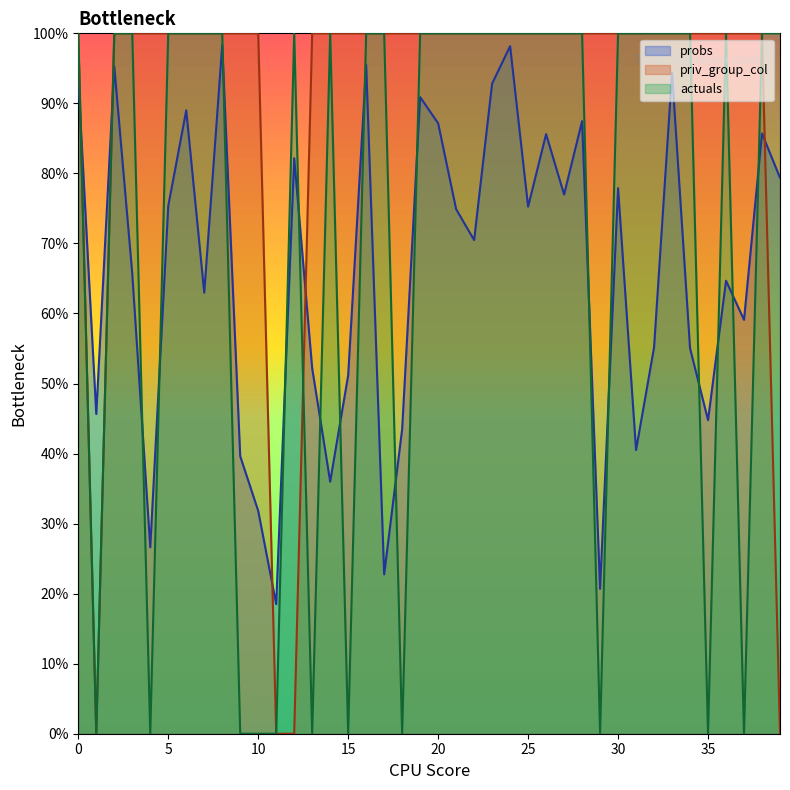

Which series changed the most between 25 and 35?

actuals